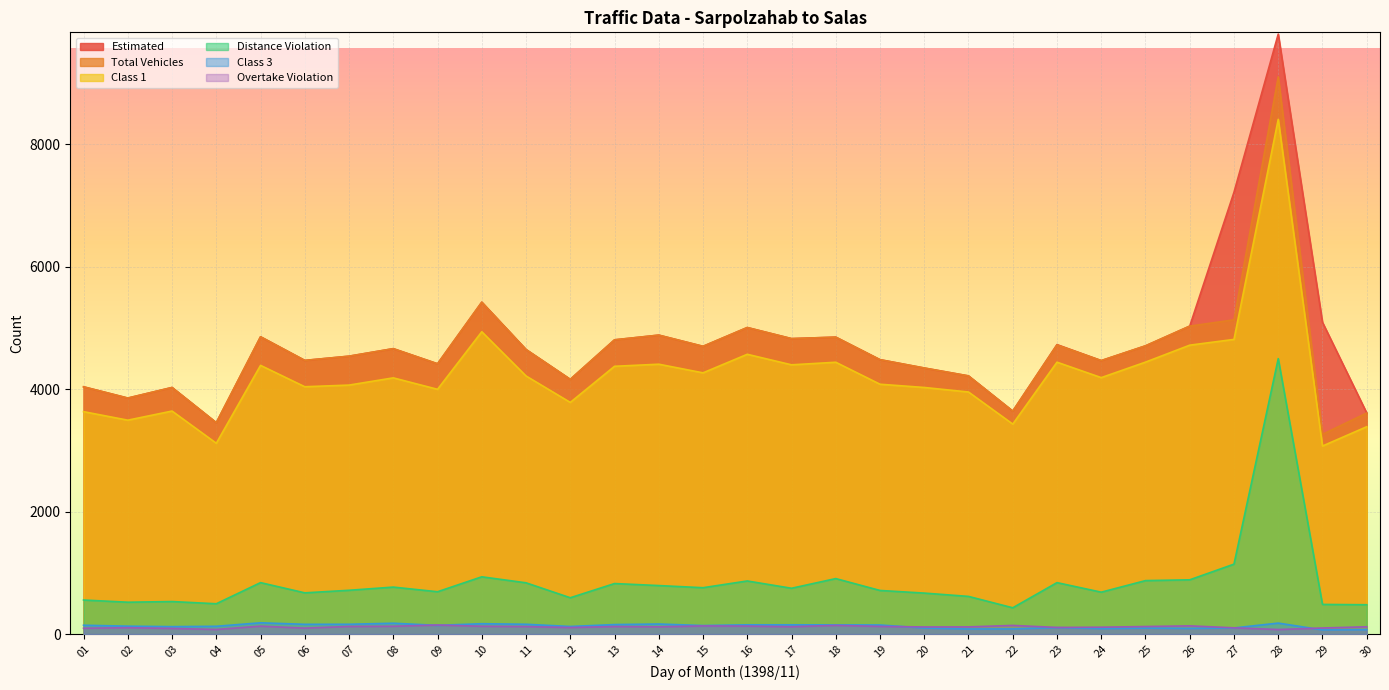

Reading right to left, list all the values displayed in this chart.

Total Vehicles: 30=3610	29=3262	28=9099	27=5132	26=5029	25=4707	24=4466	23=4722	22=3641	21=4216	20=4345	19=4481	18=4849	17=4825	16=5006	15=4699	14=4882	13=4805	12=4160	11=4647	10=5420	09=4414	08=4661	07=4538	06=4469	05=4855	04=3452	03=4027	02=3854	01=4038
Class 1: 30=3386	29=3071	28=8406	27=4812	26=4718	25=4441	24=4188	23=4440	22=3429	21=3953	20=4027	19=4080	18=4439	17=4397	16=4569	15=4266	14=4407	13=4373	12=3783	11=4215	10=4937	09=3997	08=4184	07=4066	06=4039	05=4388	04=3116	03=3642	02=3493	01=3632
Estimated: 30=3610	29=5091	28=9798	27=7215	26=5029	25=4707	24=4466	23=4727	22=3641	21=4216	20=4345	19=4481	18=4849	17=4825	16=5006	15=4699	14=4882	13=4805	12=4160	11=4647	10=5420	09=4414	08=4661	07=4538	06=4469	05=4855	04=3452	03=4027	02=3854	01=4038
Distance Violation: 30=479	29=484	28=4498	27=1142	26=886	25=873	24=684	23=840	22=429	21=615	20=669	19=712	18=906	17=748	16=867	15=757	14=792	13=825	12=593	11=837	10=935	09=691	08=767	07=715	06=673	05=840	04=495	03=531	02=520	01=556
Class 3: 30=72	29=68	28=179	27=100	26=92	25=97	24=90	23=105	22=84	21=83	20=99	19=148	18=150	17=151	16=151	15=139	14=164	13=155	12=124	11=160	10=169	09=142	08=177	07=160	06=159	05=184	04=127	03=121	02=129	01=144
Overtake Violation: 30=119	29=99	28=74	27=102	26=134	25=123	24=112	23=108	22=141	21=117	20=116	19=125	18=142	17=120	16=130	15=133	14=118	13=123	12=107	11=122	10=127	09=148	08=127	07=124	06=97	05=129	04=75	03=92	02=104	01=95